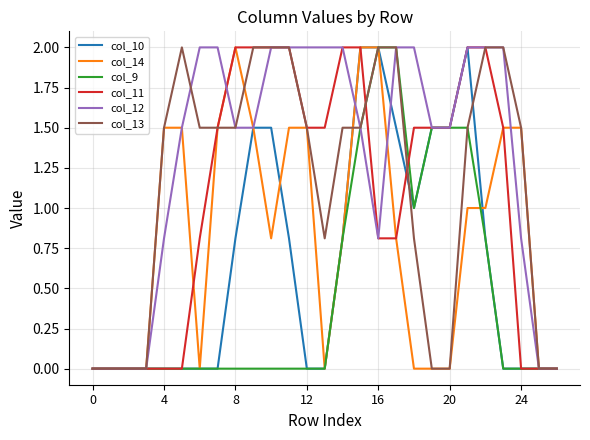

What is the difference between the maximum and minimum values in the col_14 series?

2.0